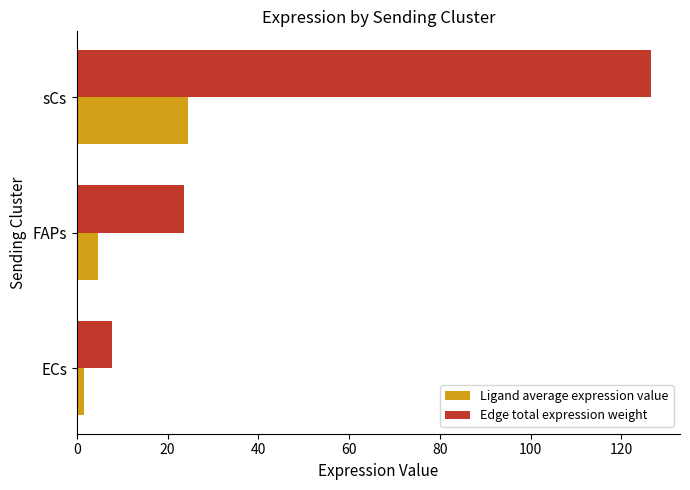

What is the highest value of the Edge total expression weight series?

126.6